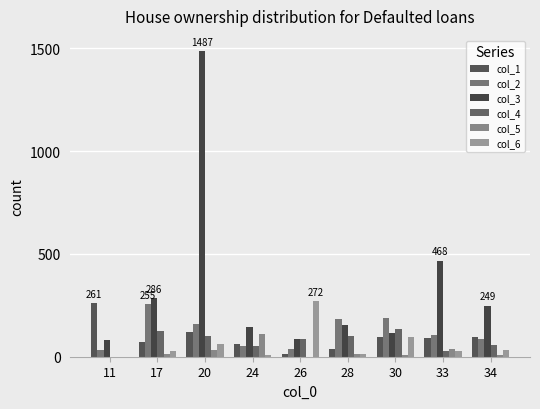

Which category has the lowest value in the col_6 series?

11